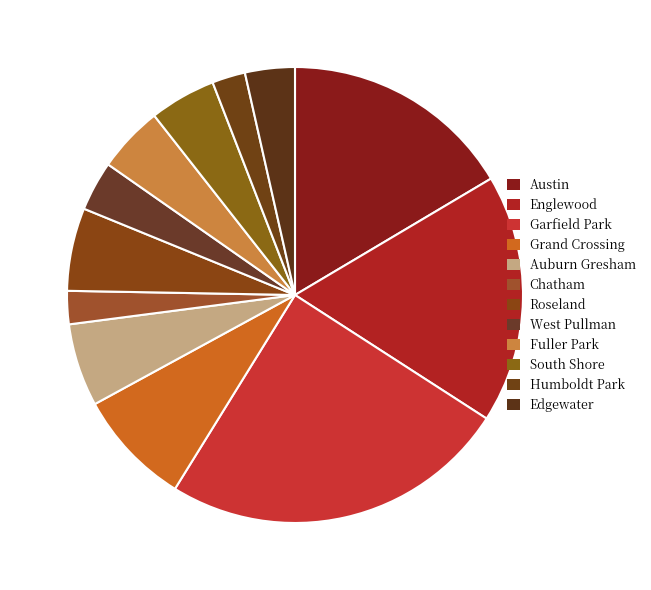

Is there any slice that represents more than half of the pie?

No